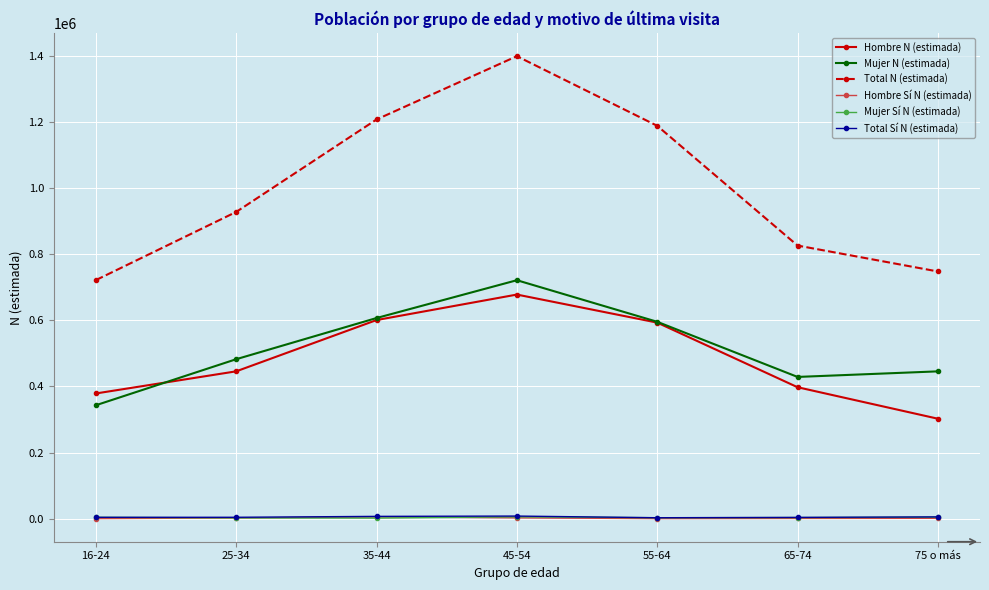

What is the difference between the maximum and second lowest values in the Total N (estimada) series?

651860